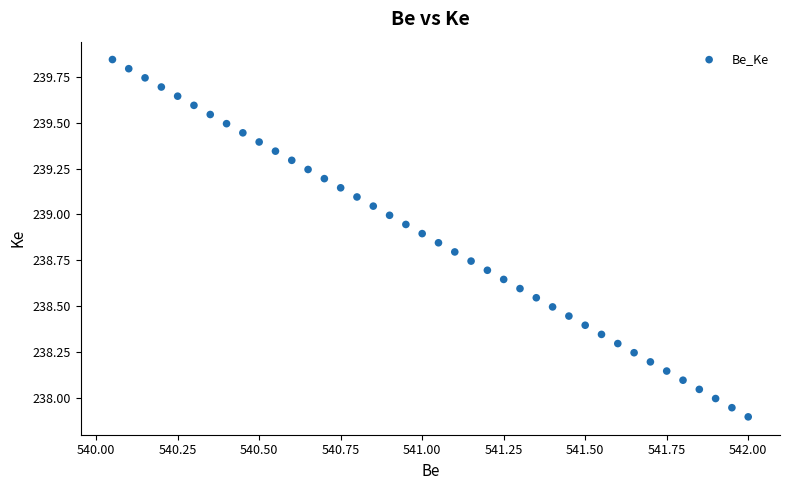

How many data points are displayed?

40